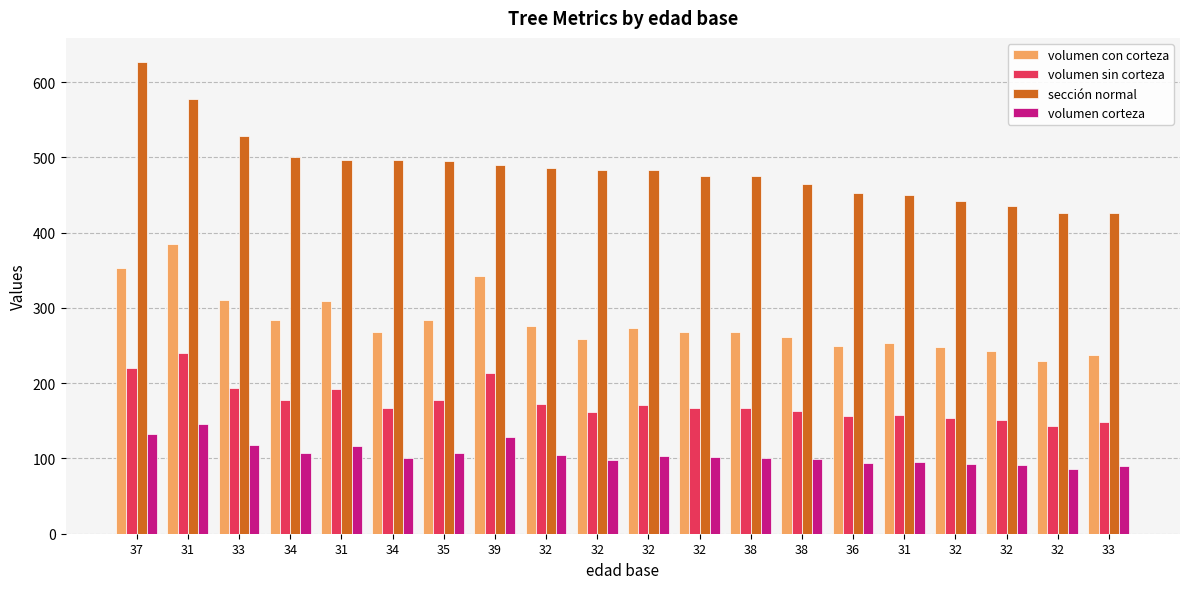

Is the value of volumen con corteza at 38 greater than the value of volumen sin corteza at 31?

Yes